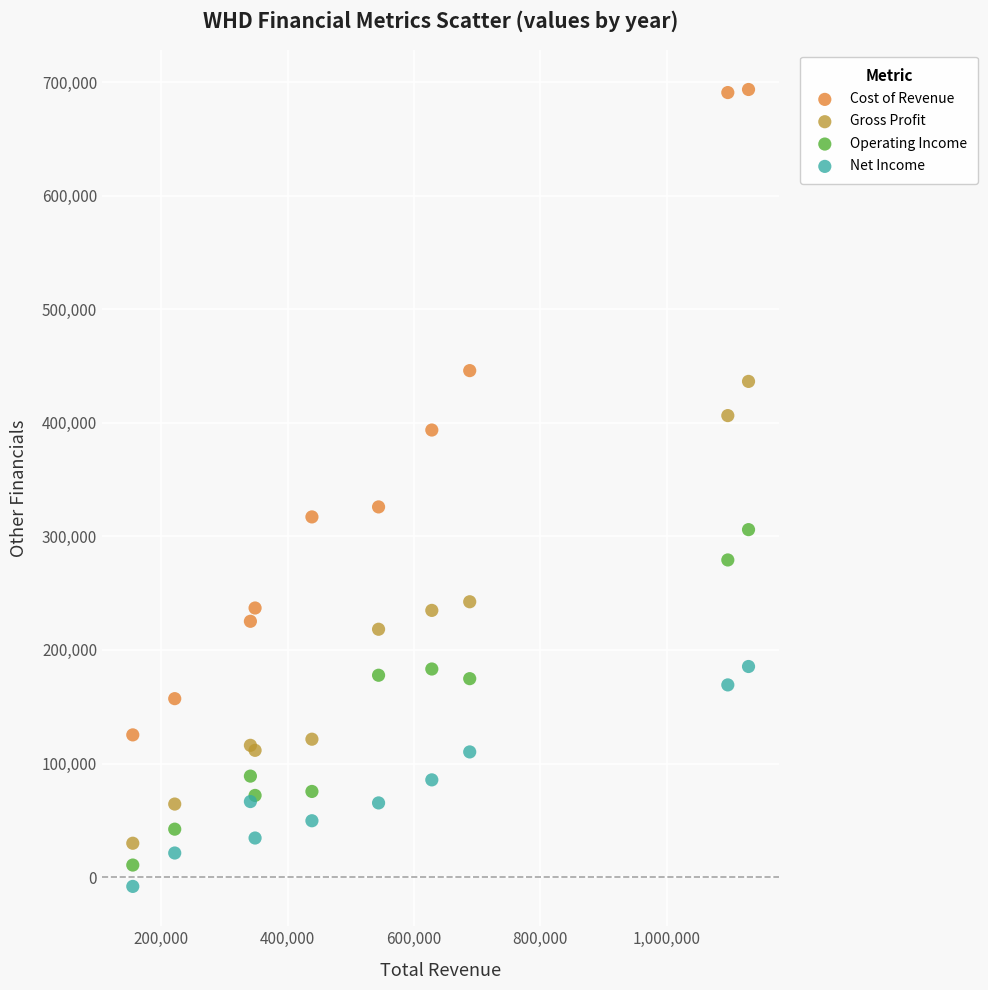

Which series reaches the minimum Y coordinate?

Net Income